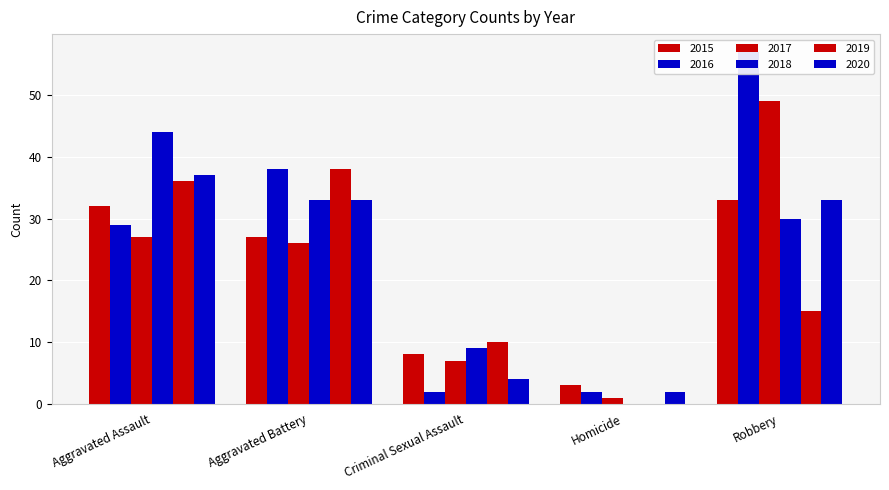

What position from the left is Aggravated Assault?

1